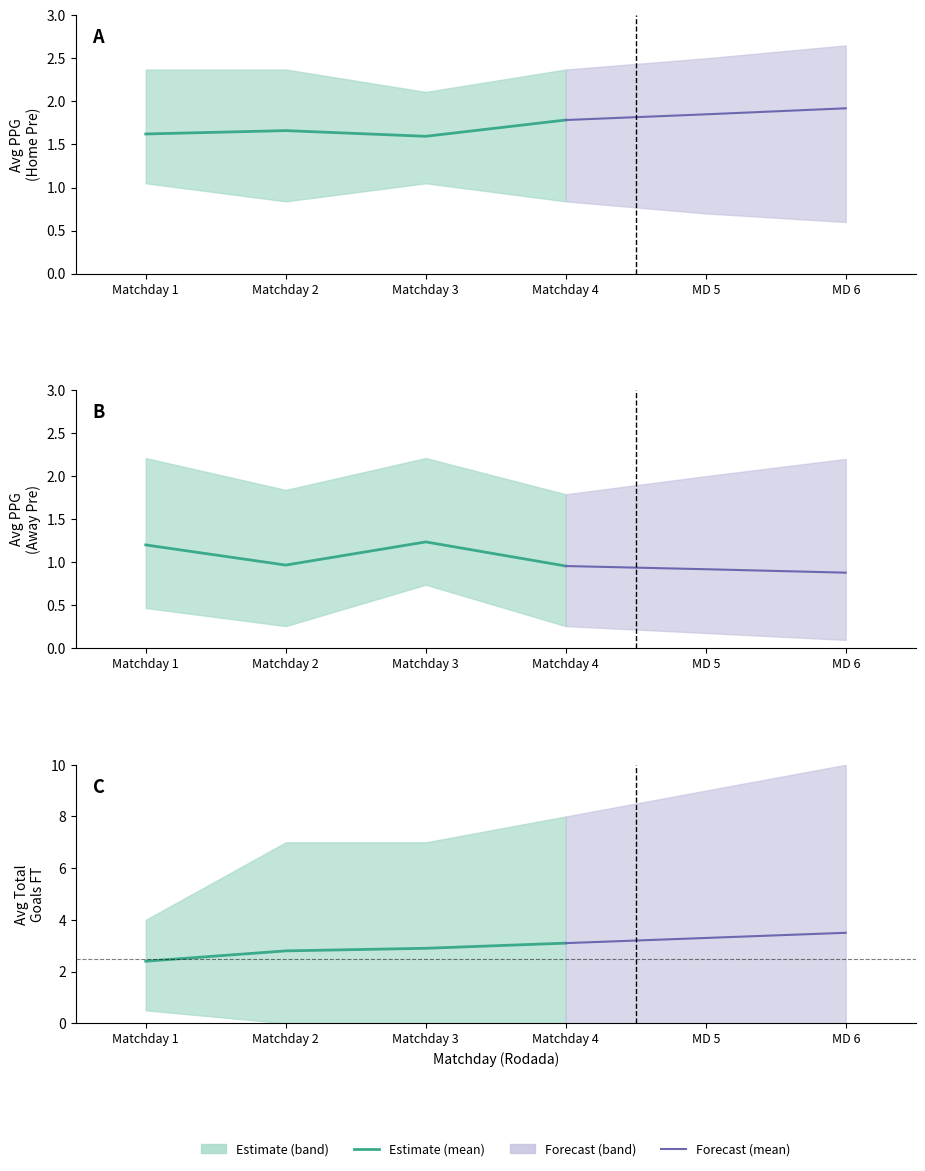

What is the difference between the Avg Goals FT (mean) values at Matchday 2 and Matchday 3?

0.1